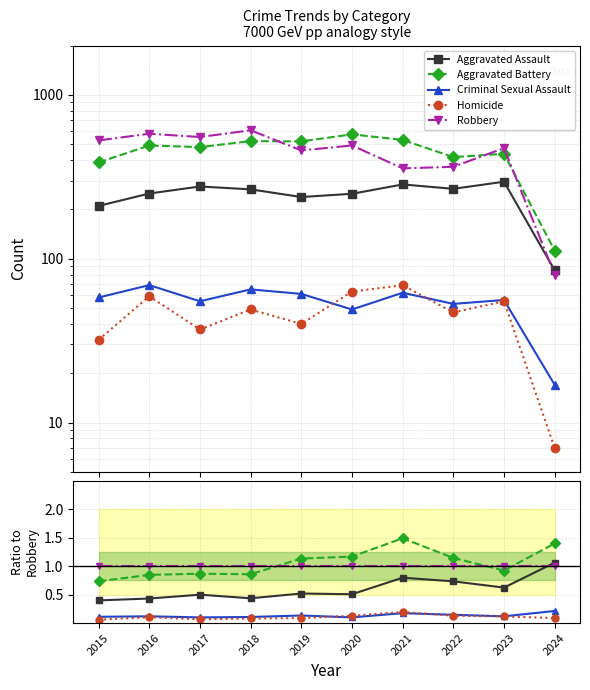

Between 2018 and 2024, which is larger?

2024